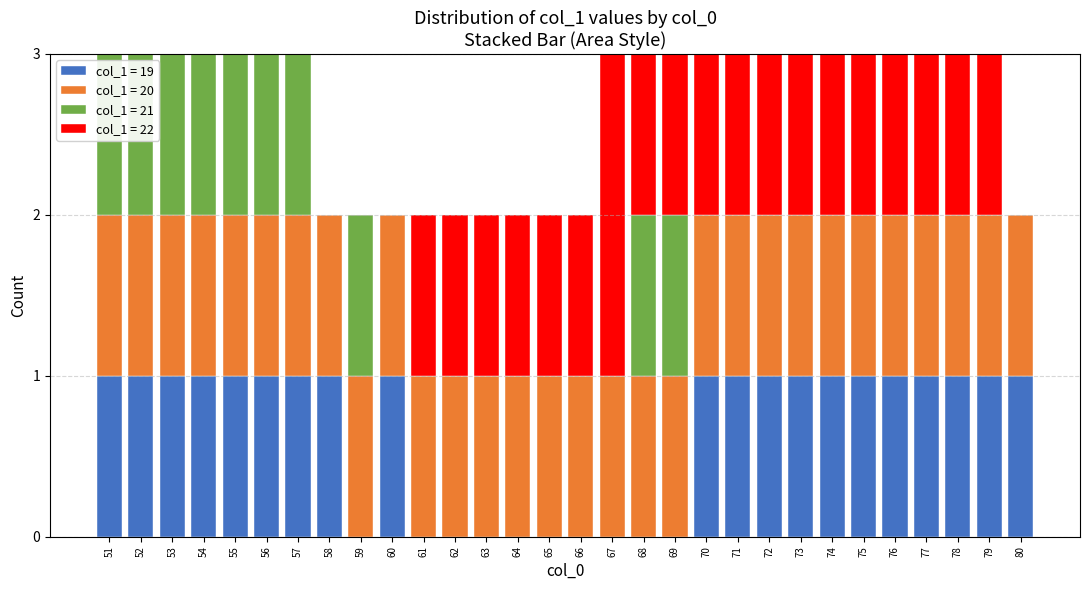

What is the total value across all series at 68?

3